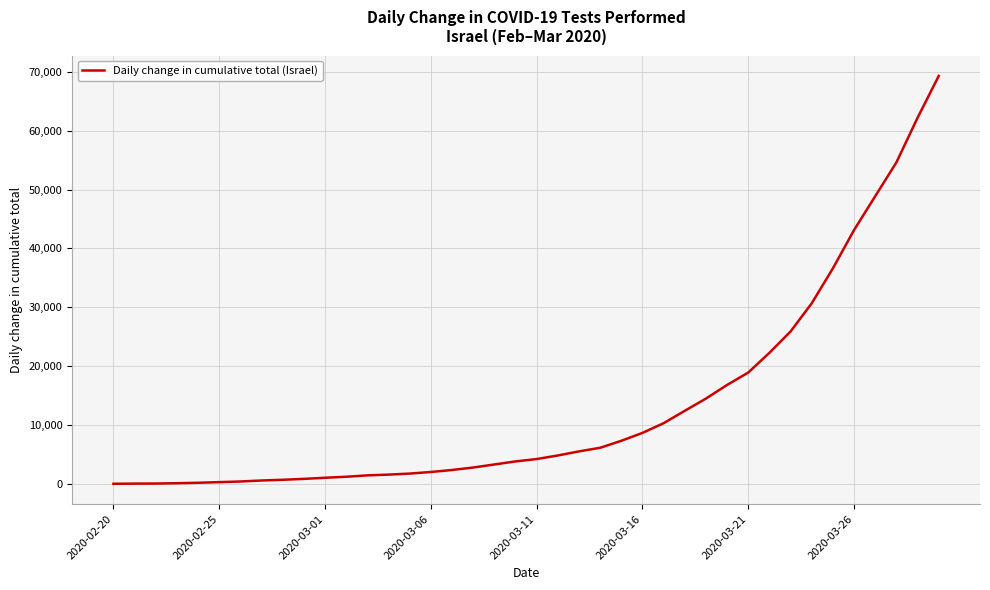

Does the chart display data point markers on the line(s)?

No